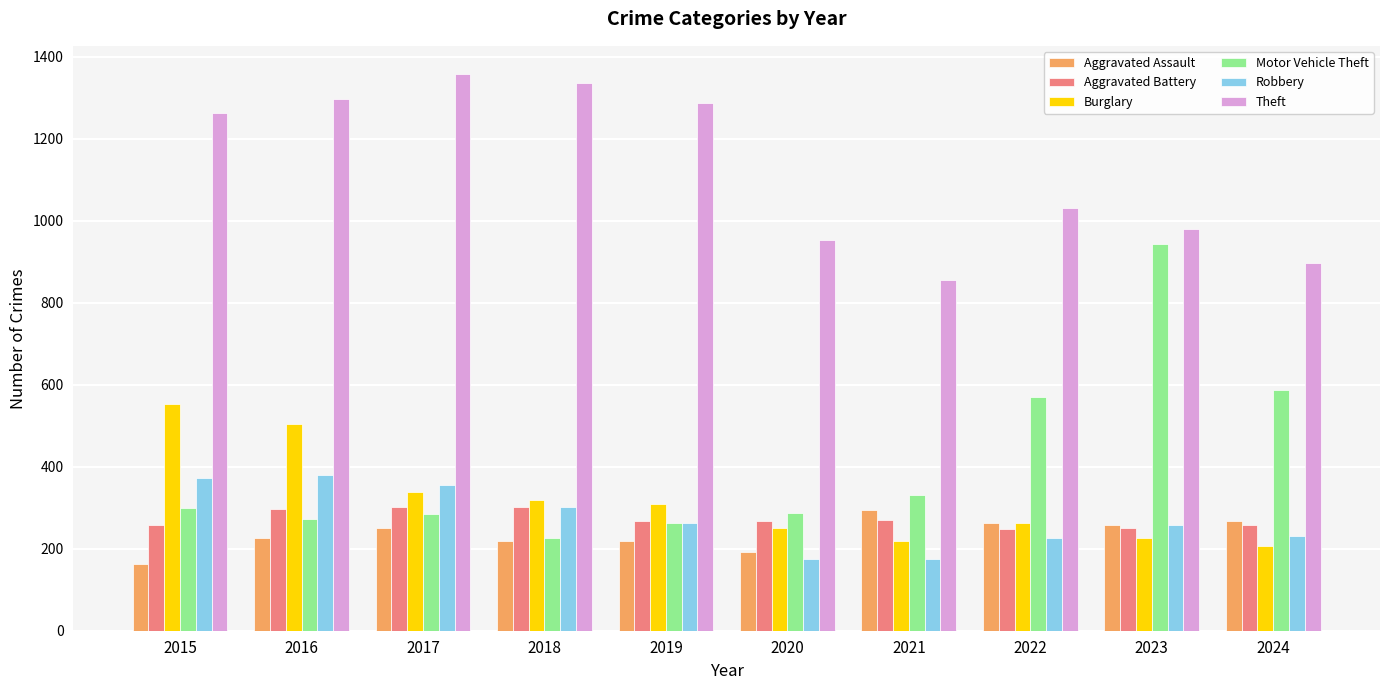

Which category has the lowest value in the Motor Vehicle Theft series?

2018